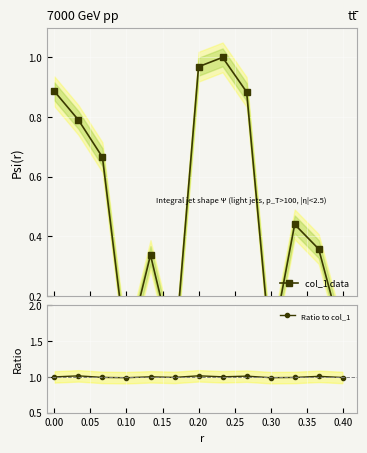

What is the value of the Ratio to col_1 point at the 6th from the left?

1.0